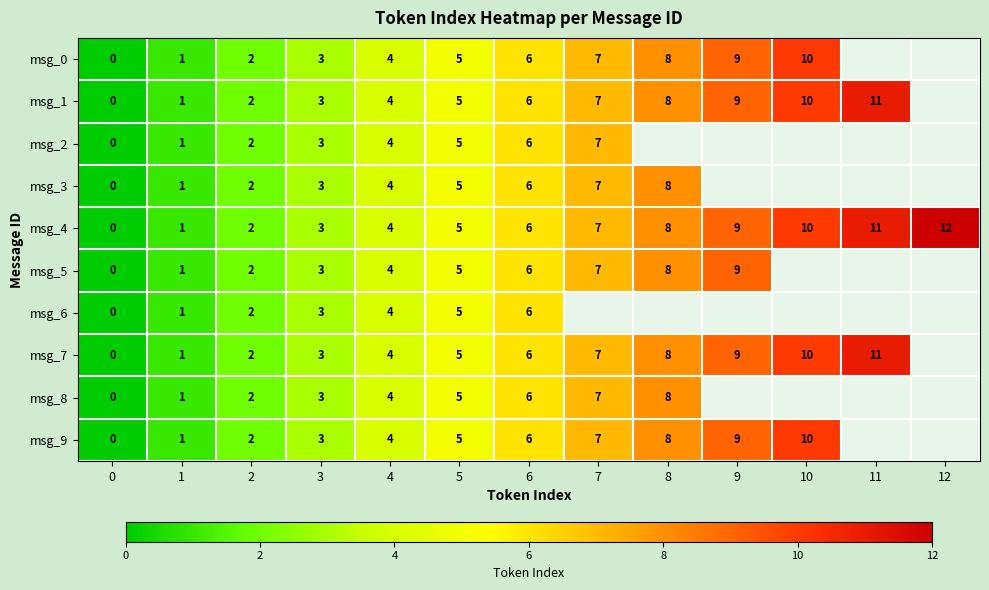

Count the number of categories in the chart.

13